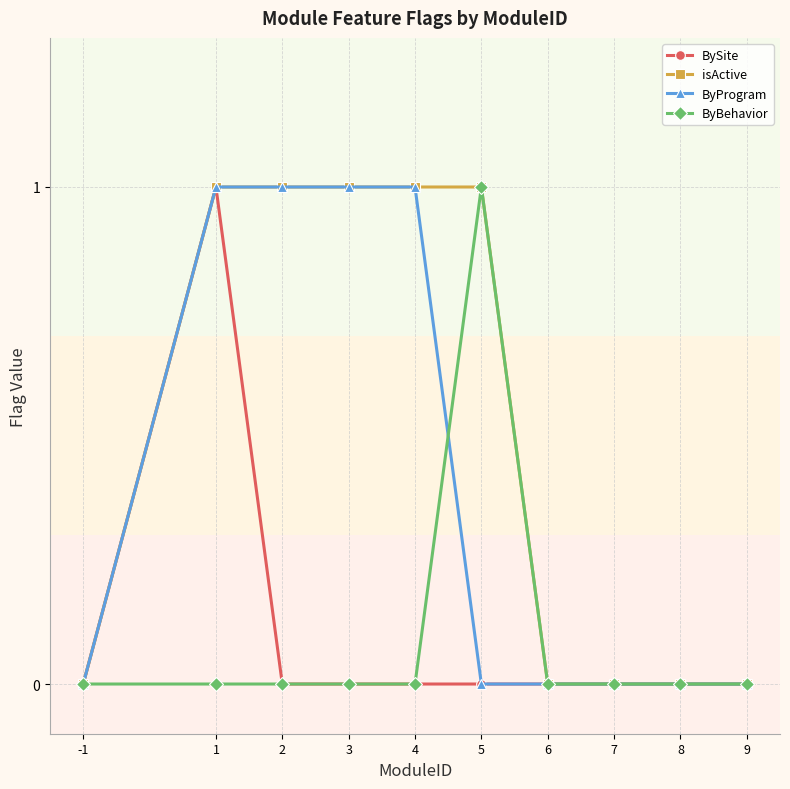

At which category does BySite reach its first local peak?

1